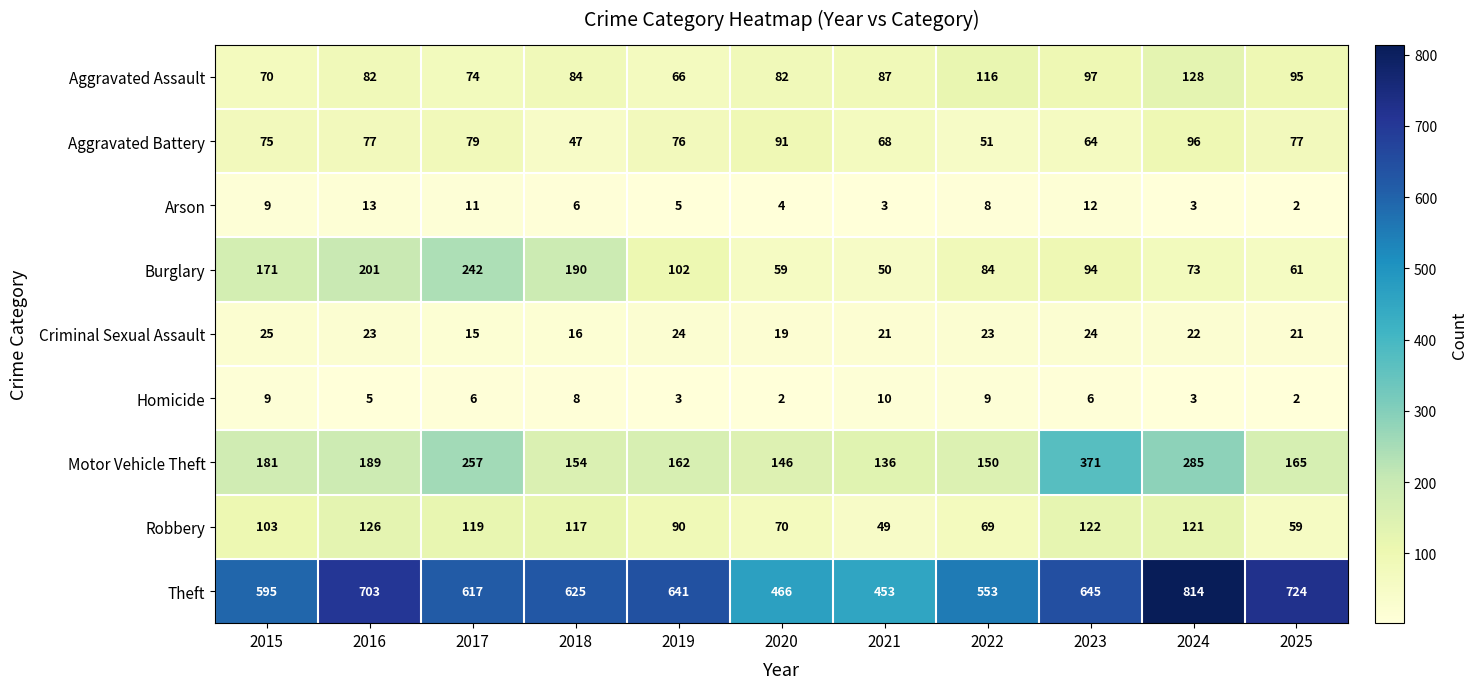

What is the total value across all series at 2015?

1238